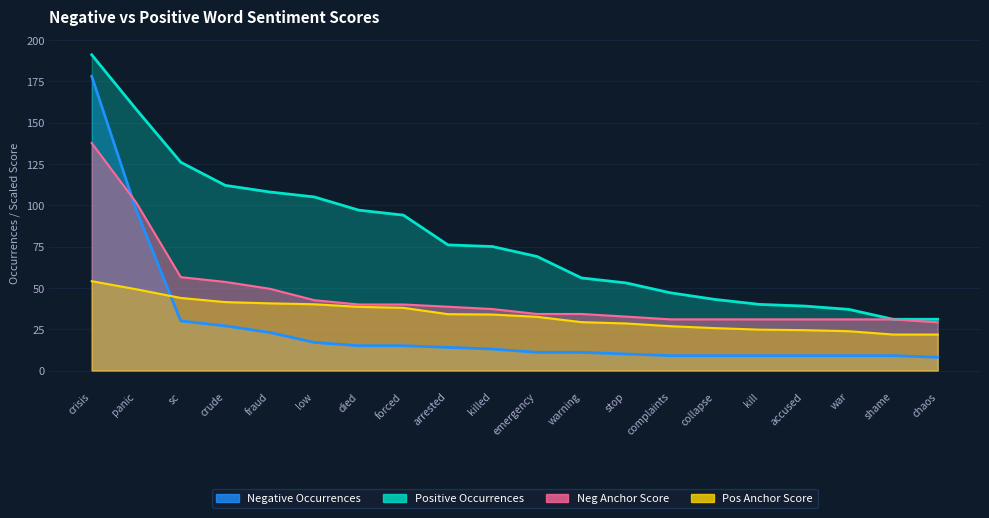

After their last crossing, which series has the higher values: Neg Anchor Score or Negative Words?

Neg Anchor Score